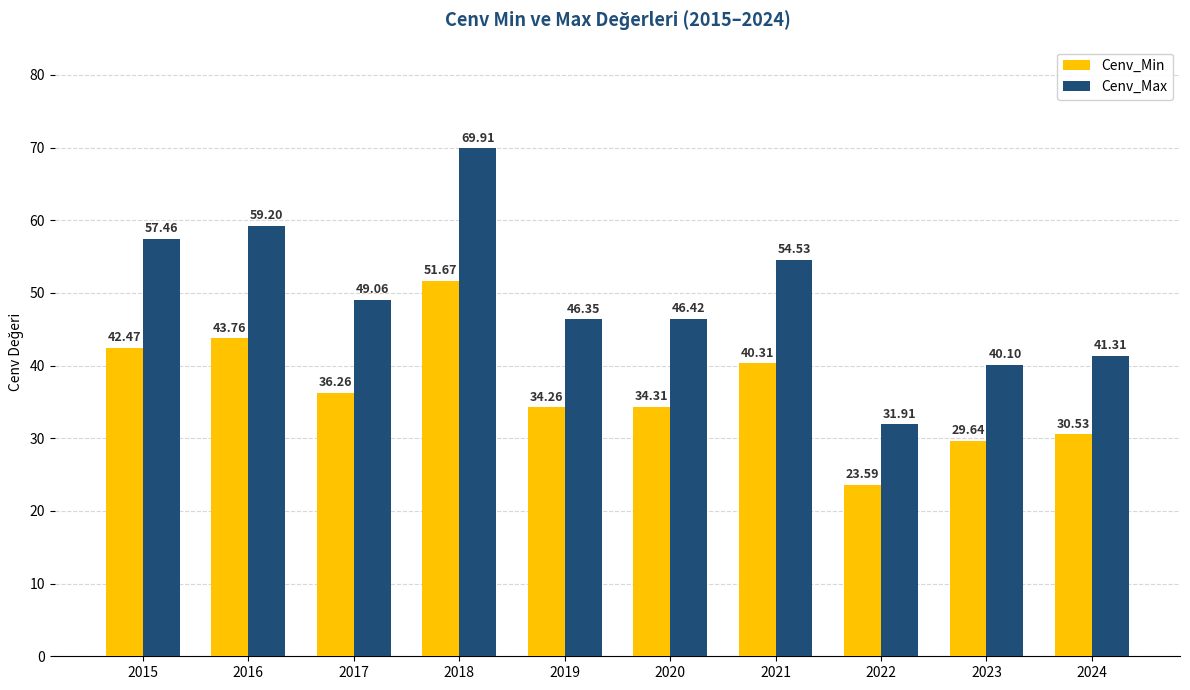

Reading left to right, transcribe all the data shown in this chart.

Cenv_Min: 2015=42.5	2016=43.8	2017=36.3	2018=51.7	2019=34.3	2020=34.3	2021=40.3	2022=23.6	2023=29.6	2024=30.5
Cenv_Max: 2015=57.5	2016=59.2	2017=49.1	2018=69.9	2019=46.4	2020=46.4	2021=54.5	2022=31.9	2023=40.1	2024=41.3